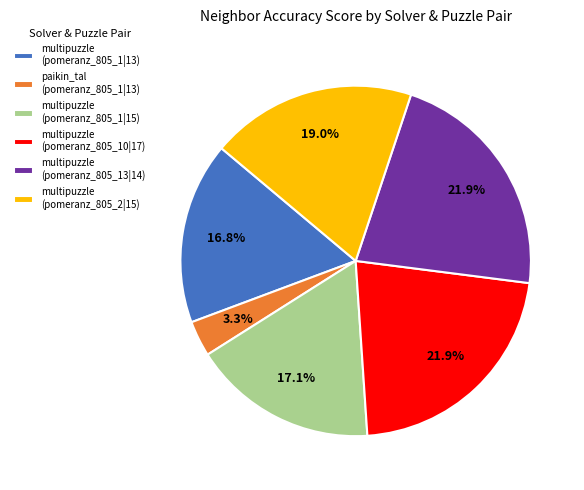

To the nearest percent, what is the average slice percentage?

17%